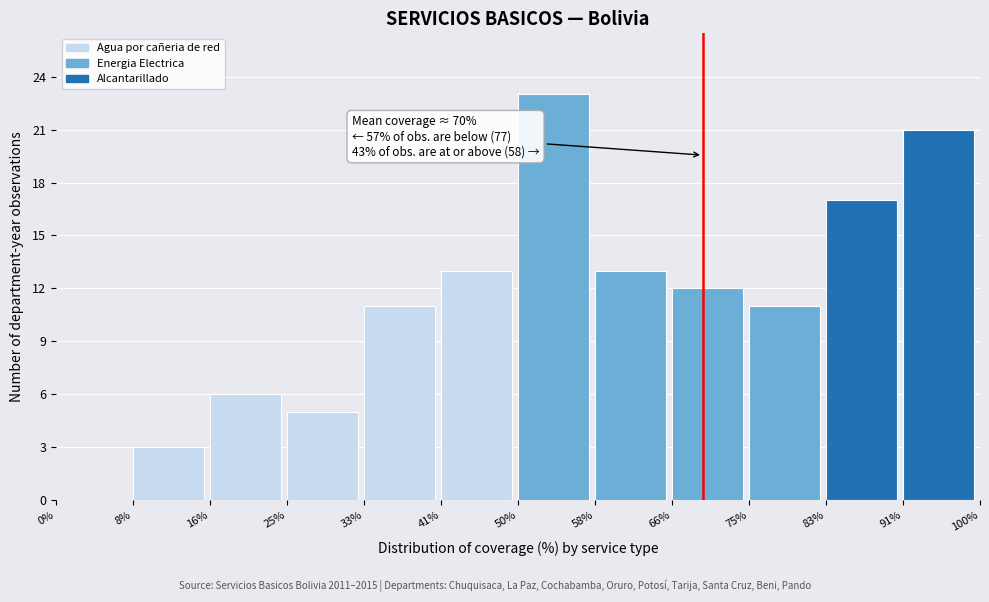

Over which range of the x-axis is the bar tallest?

50% to 58%